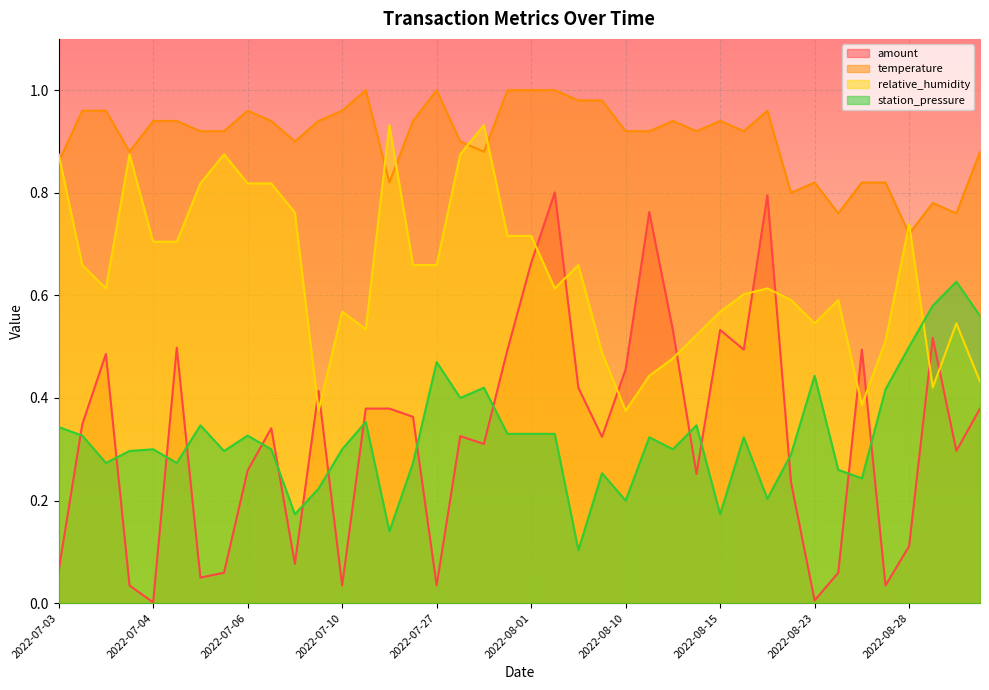

What is the difference between the second highest and minimum values in the relative_humidity series?

0.6